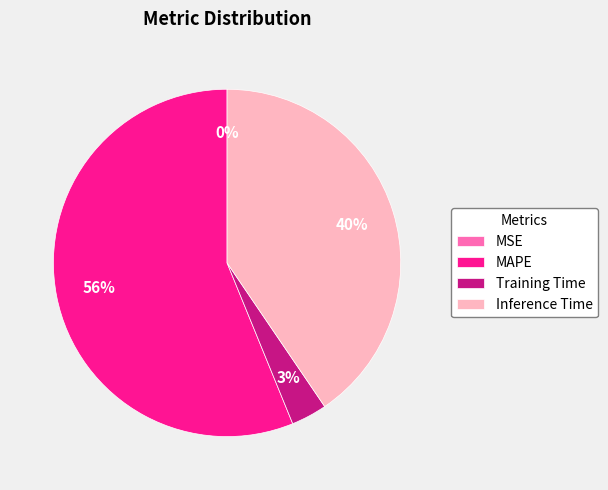

Does MAPE account for over 50% of the chart?

Yes